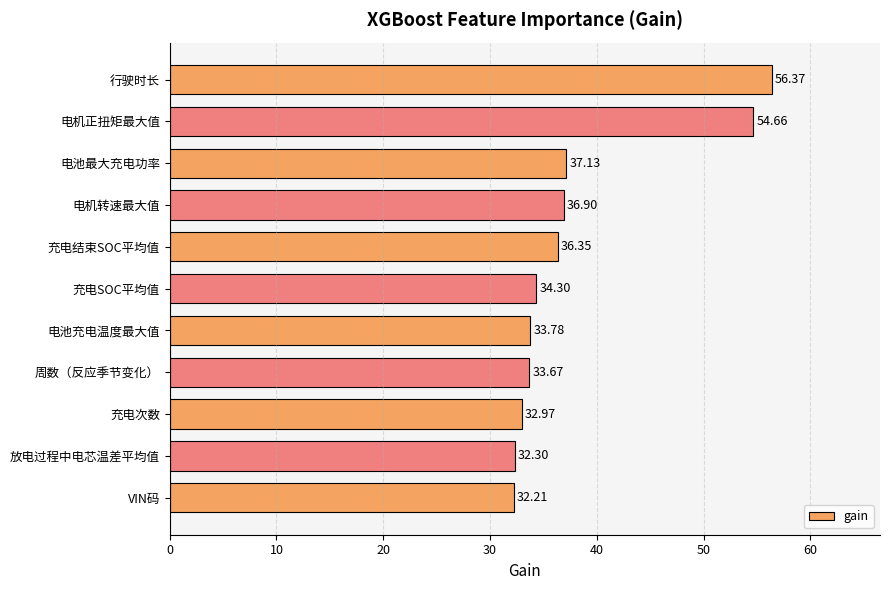

What is the label of the 10th bar from the top?

放电过程中电芯温差平均值